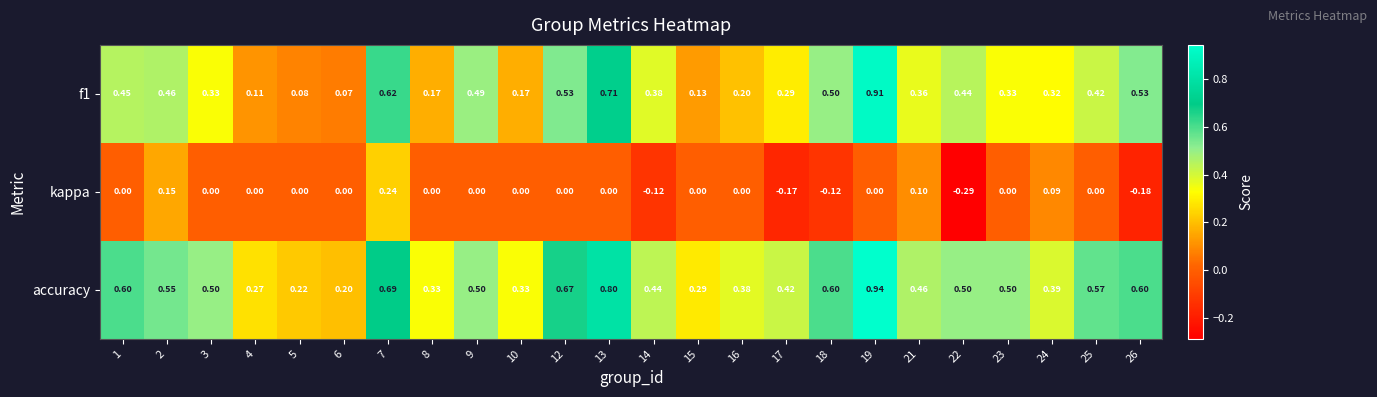

Rank the series at 26 from lowest to highest value.

kappa, f1, accuracy